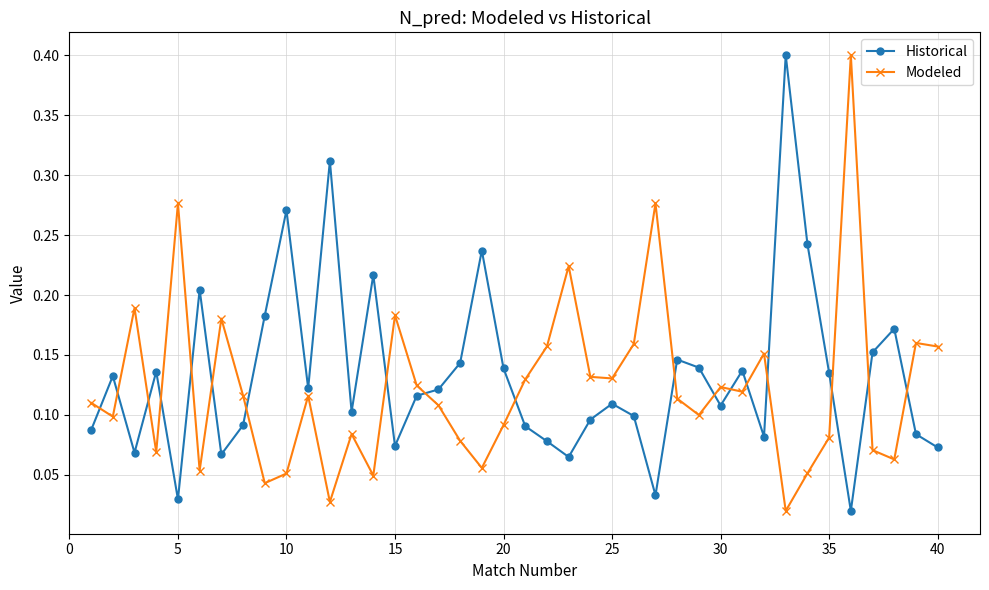

List the series in order of their overall mean, highest first.

Historical, Modeled